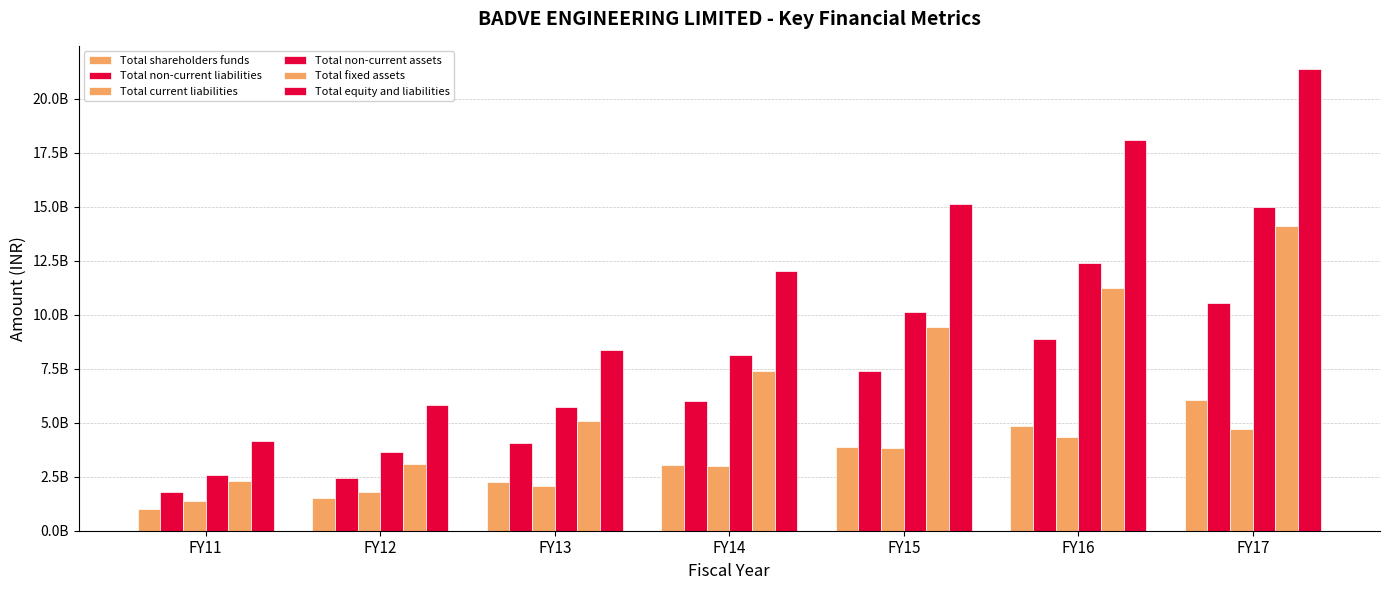

Does the chart contain any negative values?

No